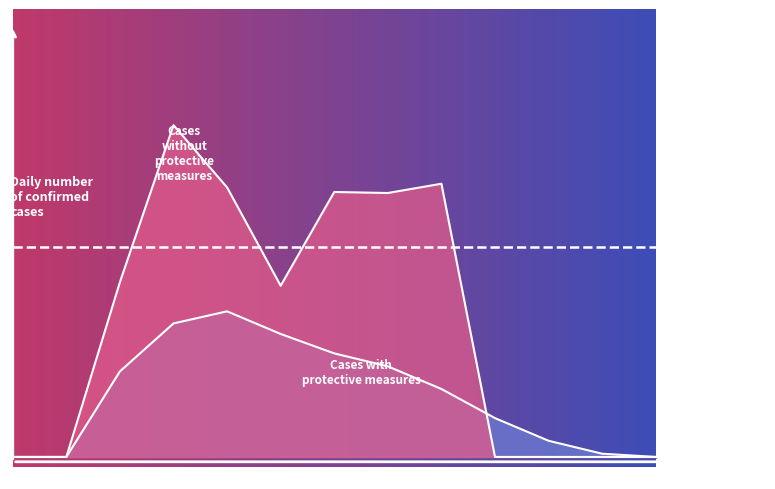

Reading left to right, what are all the values shown in this chart?

Cases without protective measures: 0=0.0	1=0.0	2=5.4	3=10.3	4=8.3	5=5.3	6=8.2	7=8.2	8=8.4	9=0.0	10=0.0	11=0.0	12=0.0
Cases with protective measures: 0=0.0	1=0.0	2=2.6	3=4.1	4=4.5	5=3.8	6=3.2	7=2.8	8=2.1	9=1.2	10=0.5	11=0.1	12=0.0